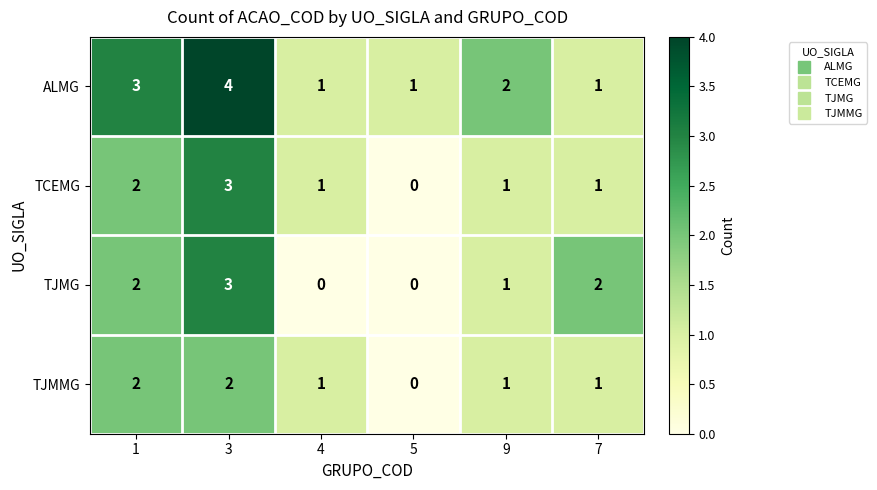

Reading right to left, list all the values displayed in this chart.

ALMG: 7=1	9=2	5=1	4=1	3=4	1=3
TCEMG: 7=1	9=1	5=0	4=1	3=3	1=2
TJMG: 7=2	9=1	5=0	4=0	3=3	1=2
TJMMG: 7=1	9=1	5=0	4=1	3=2	1=2